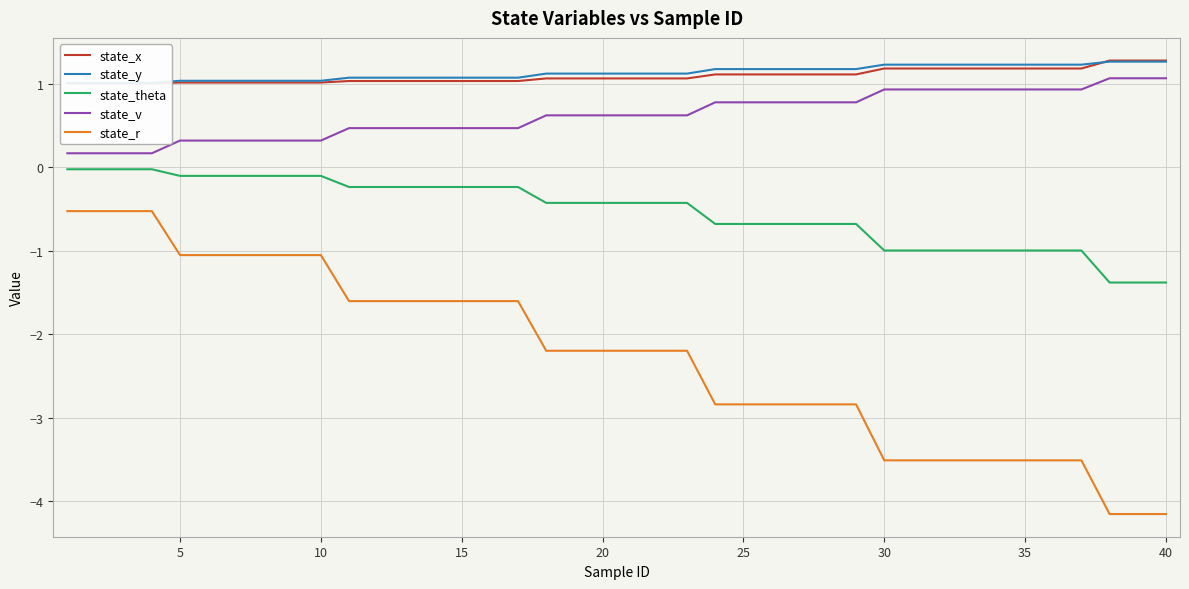

What is the lowest value of the state_theta series?

-1.4